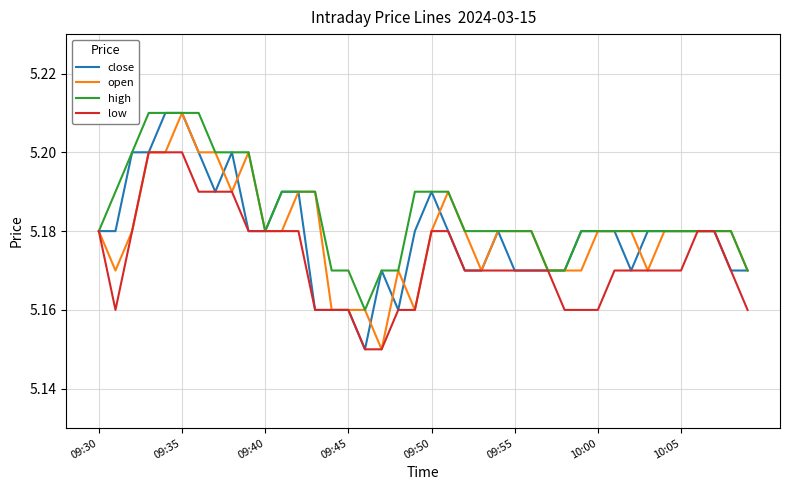

Which series has the largest total across all categories?

high